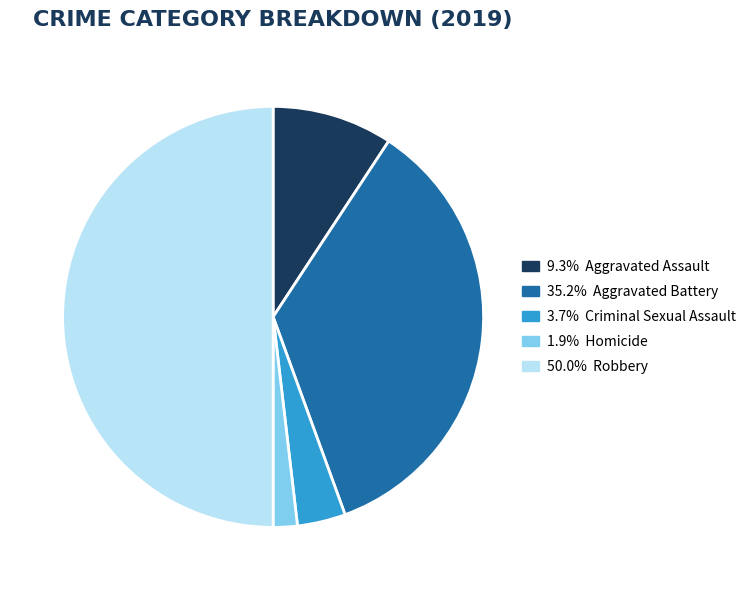

How many segments does this pie chart have?

5